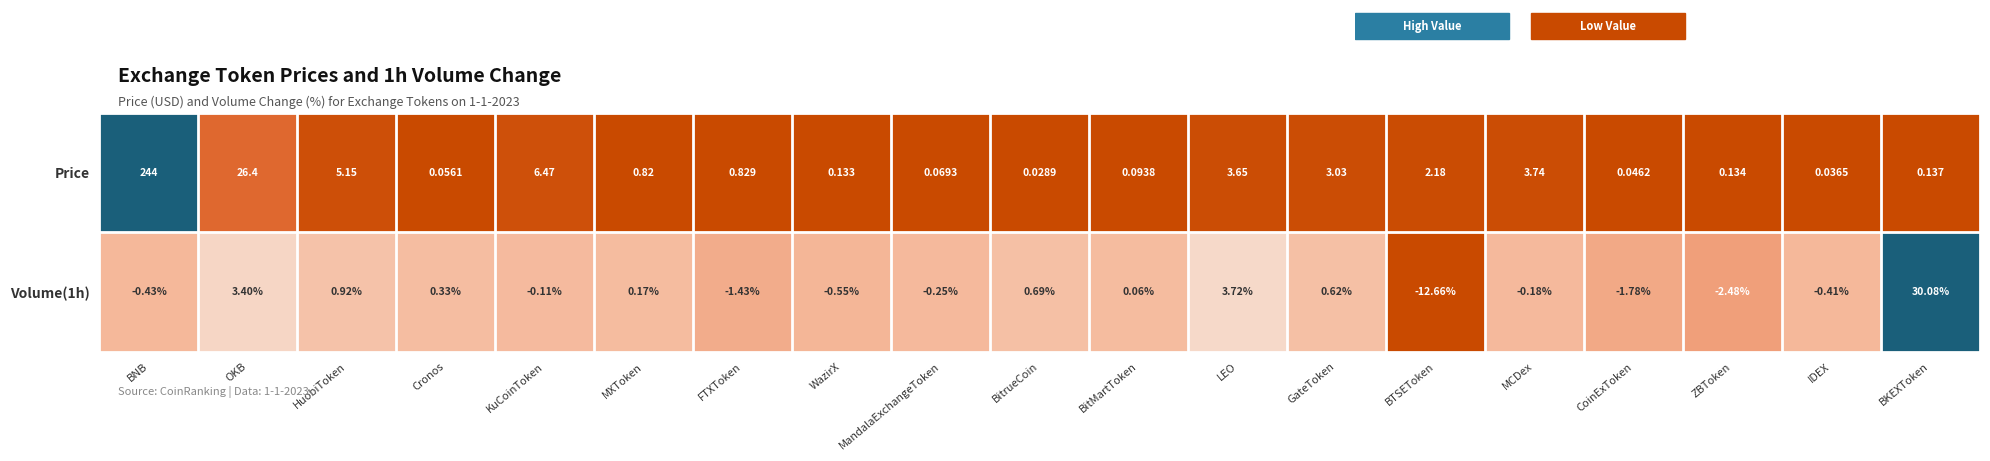

What is the difference between the highest and lowest values at BKEXToken?

29.9